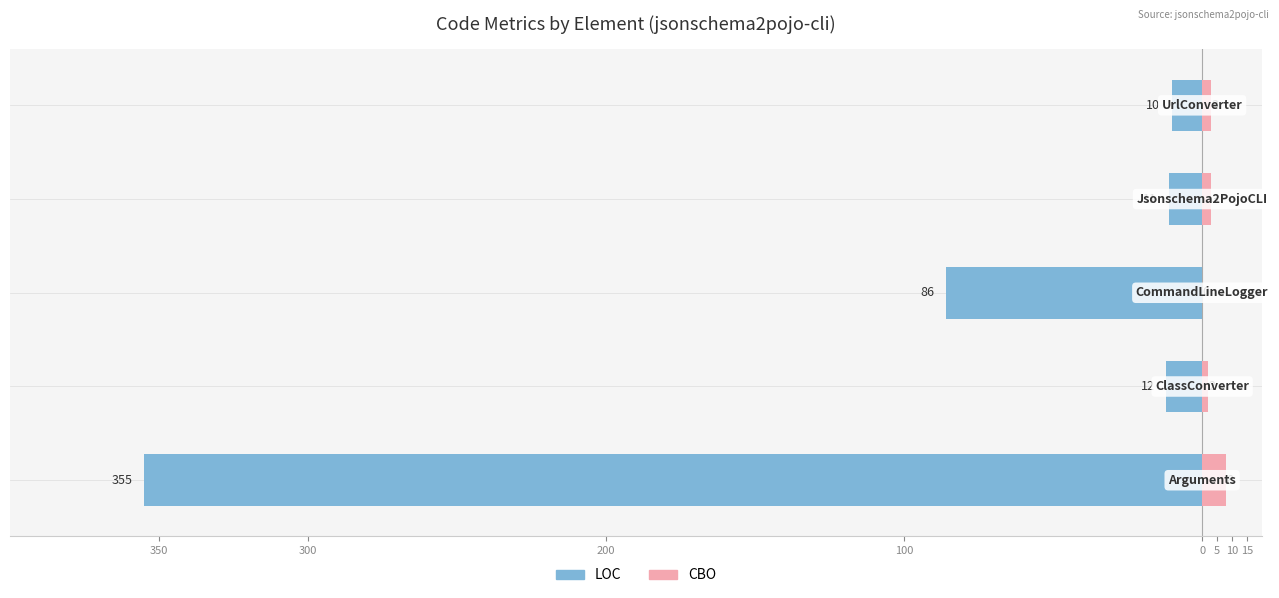

What is the average value of the CBO series?

3